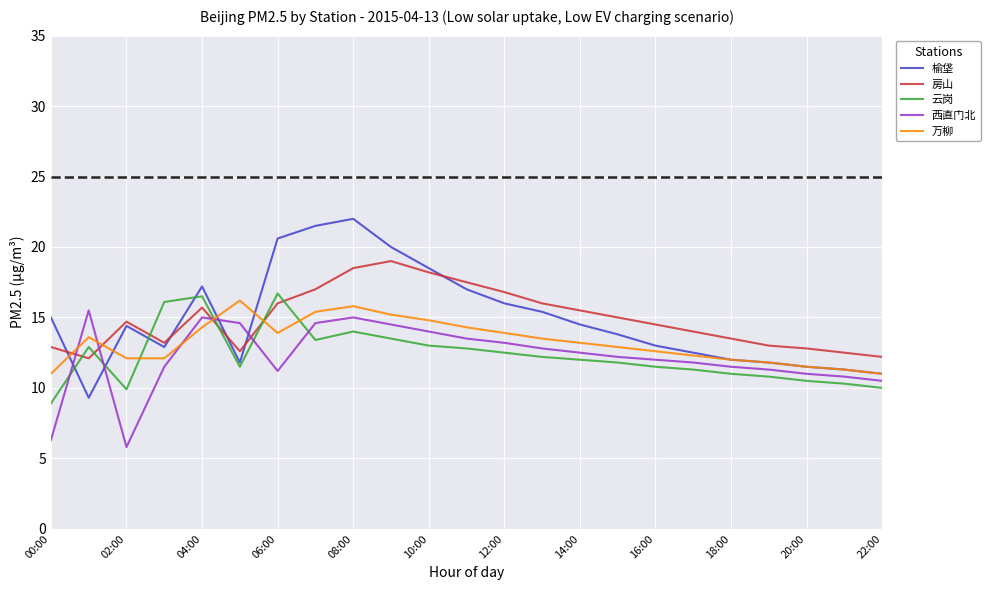

How many times do 云岗 and 万柳 cross each other?

4